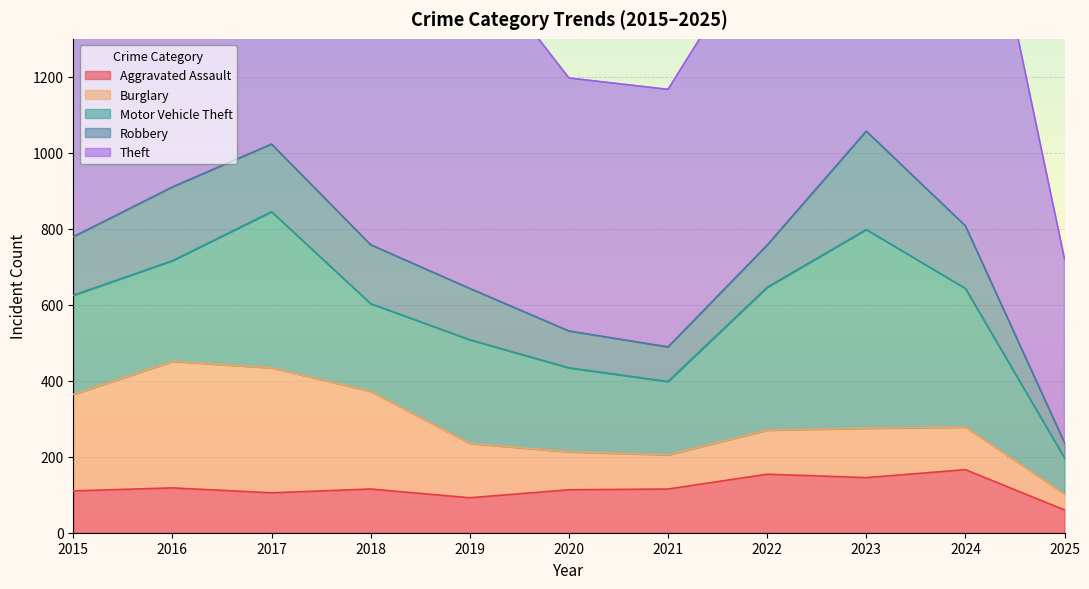

What is the lowest value of the Aggravated Assault series?

60